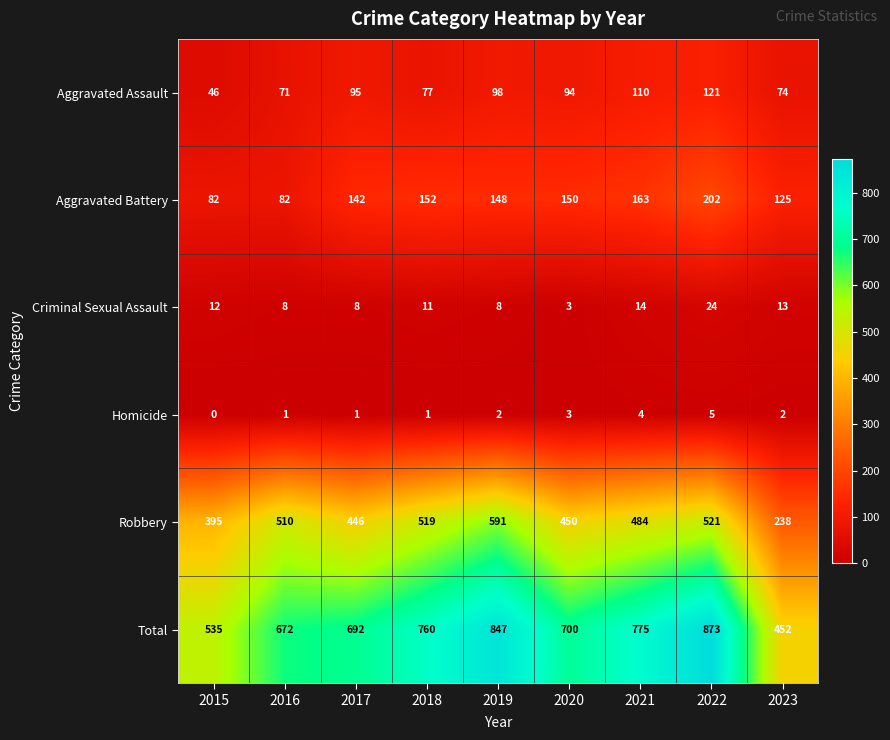

Rank the series by their maximum value, from lowest to highest.

Homicide, Criminal Sexual Assault, Aggravated Assault, Aggravated Battery, Robbery, Total